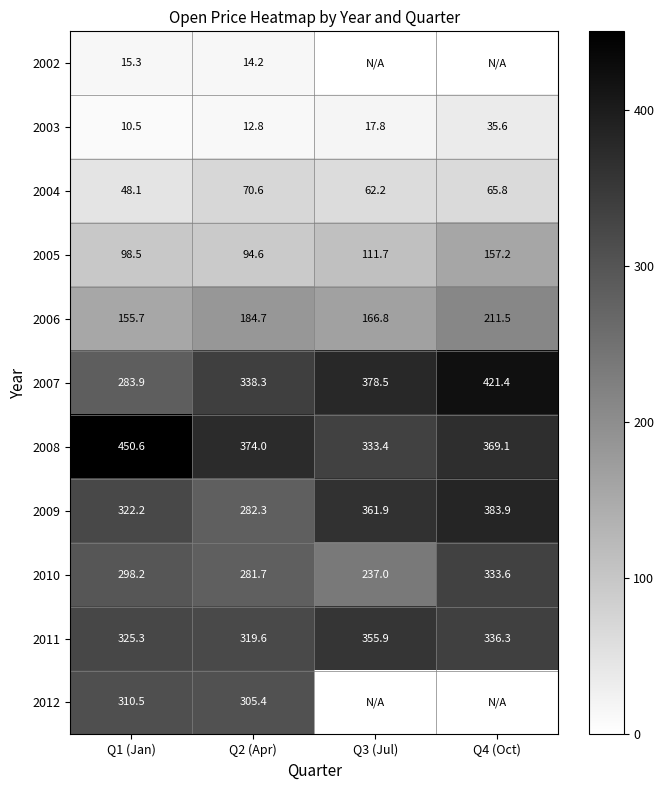

What is the difference between the highest and lowest values at Q1 (Jan)?

440.1